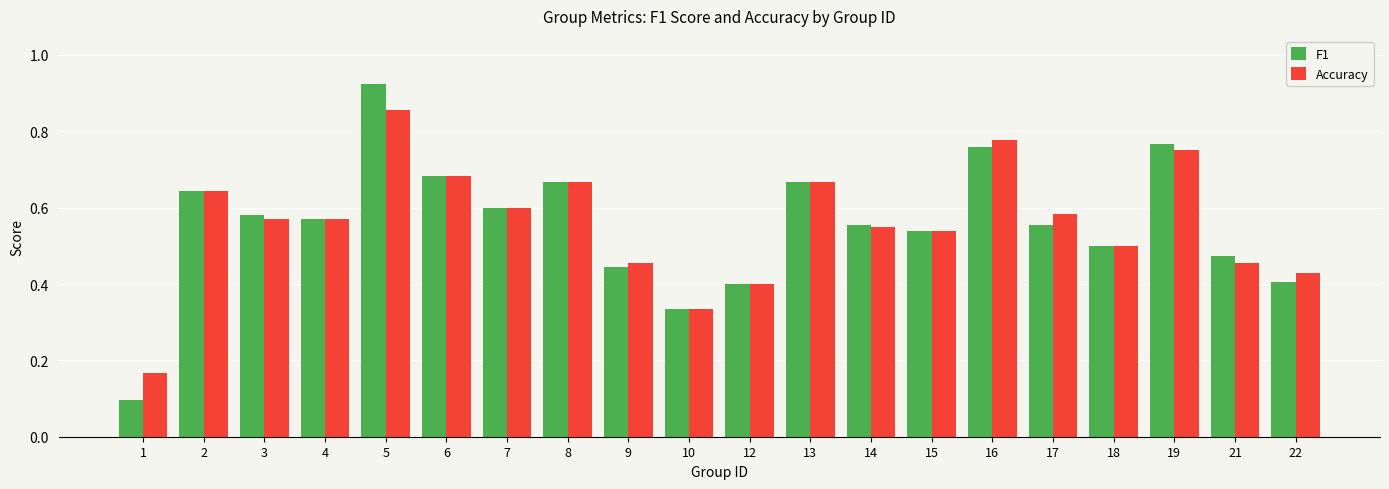

Which category has the highest value in the F1 series?

5